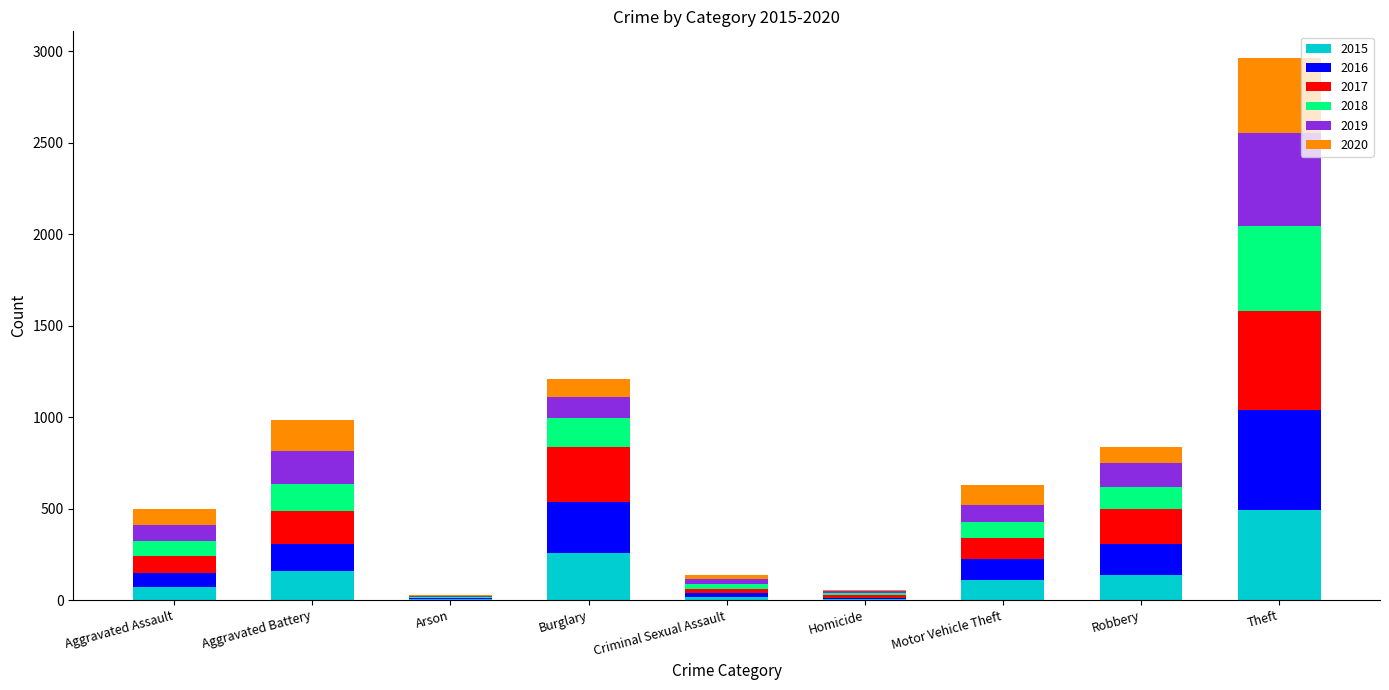

At which category is the sum across all series the highest?

Theft